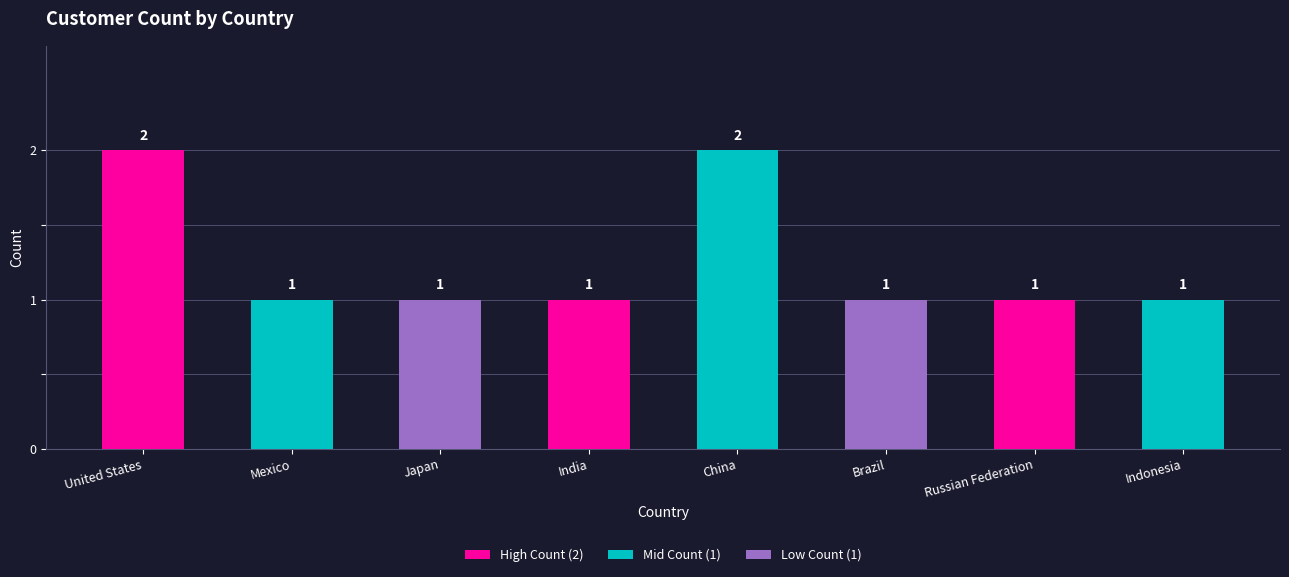

Approximately how many times larger is the value at Japan compared to Russian Federation?

1.0